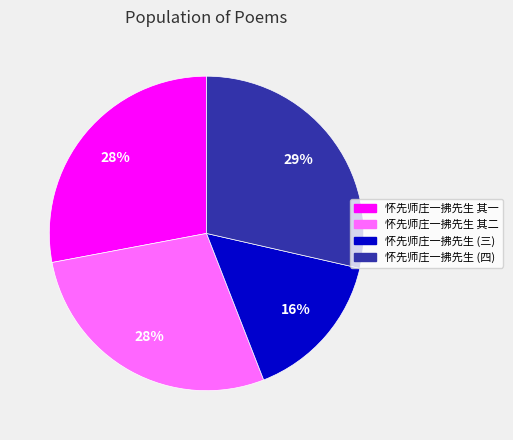

Which slice is the smallest?

怀先师庄一拂先生 (三)